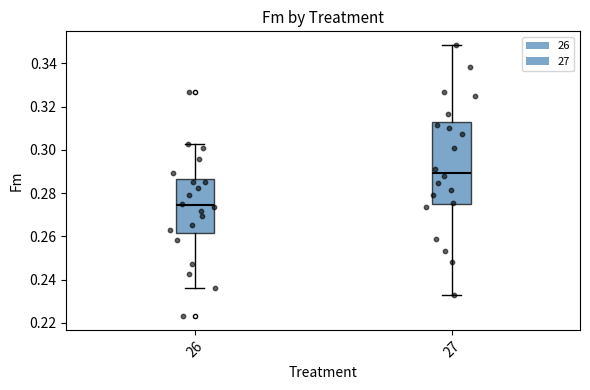

Comparing the boxes themselves (not the whiskers), which one is the tallest?

27